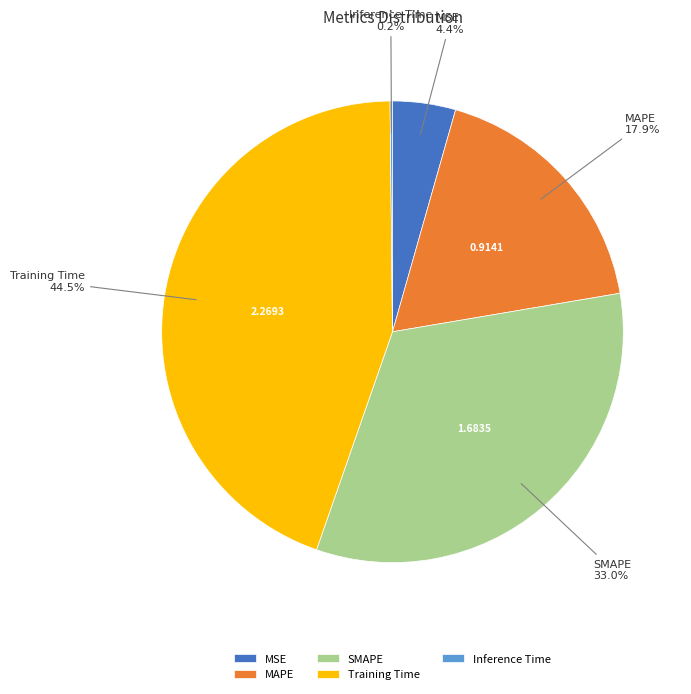

Combined, what portion of the pie is MSE and Training Time?

48.9%